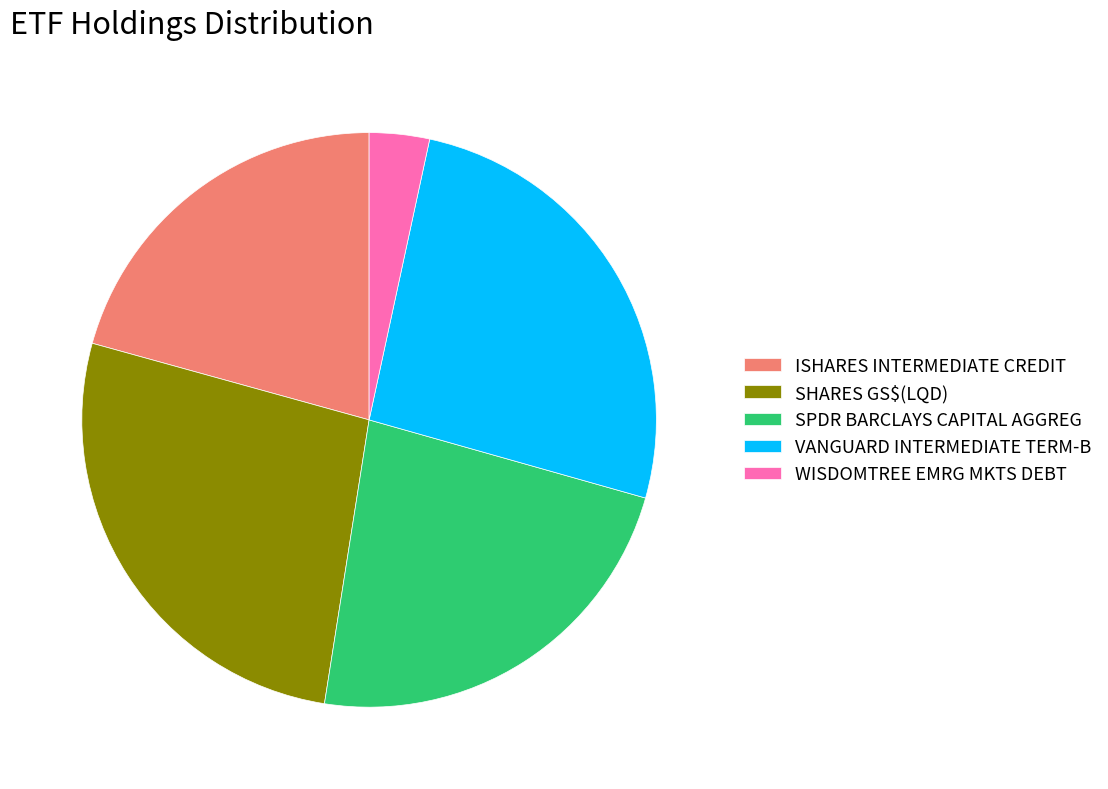

Do SHARES GS$(LQD) and WISDOMTREE EMRG MKTS DEBT together represent more than half of the pie?

No